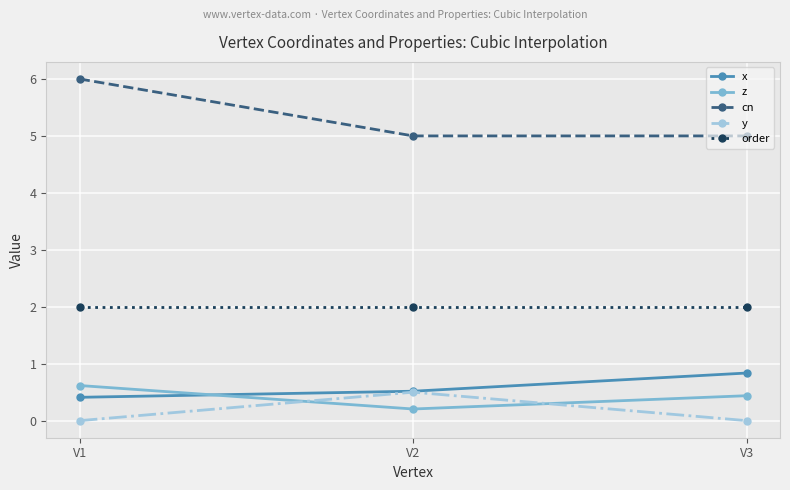

What is the difference between the maximum and minimum values in the z series?

0.4